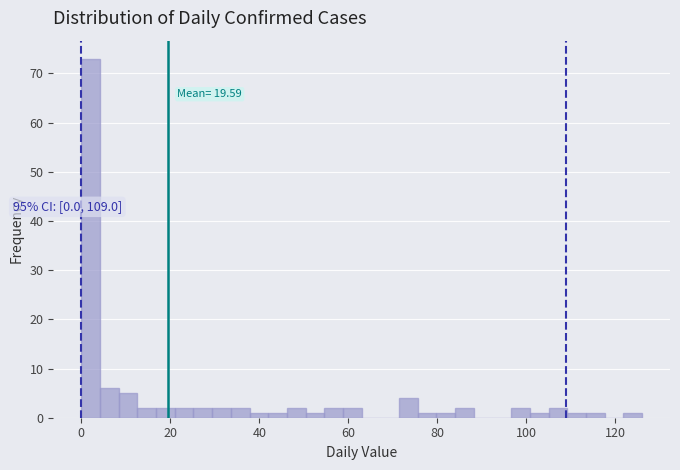

Read against the x-axis, roughly where is the centre of the tallest bar?

2